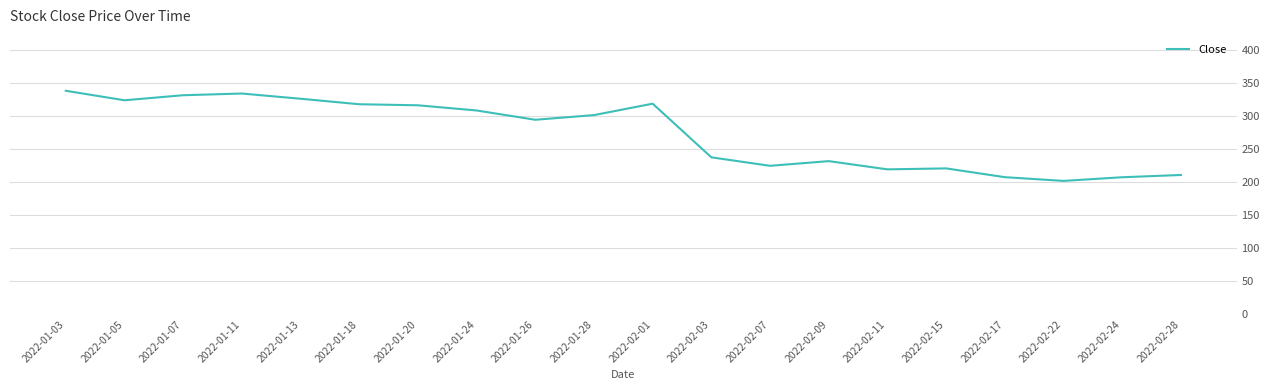

What position from the right is 2022-01-26?

12